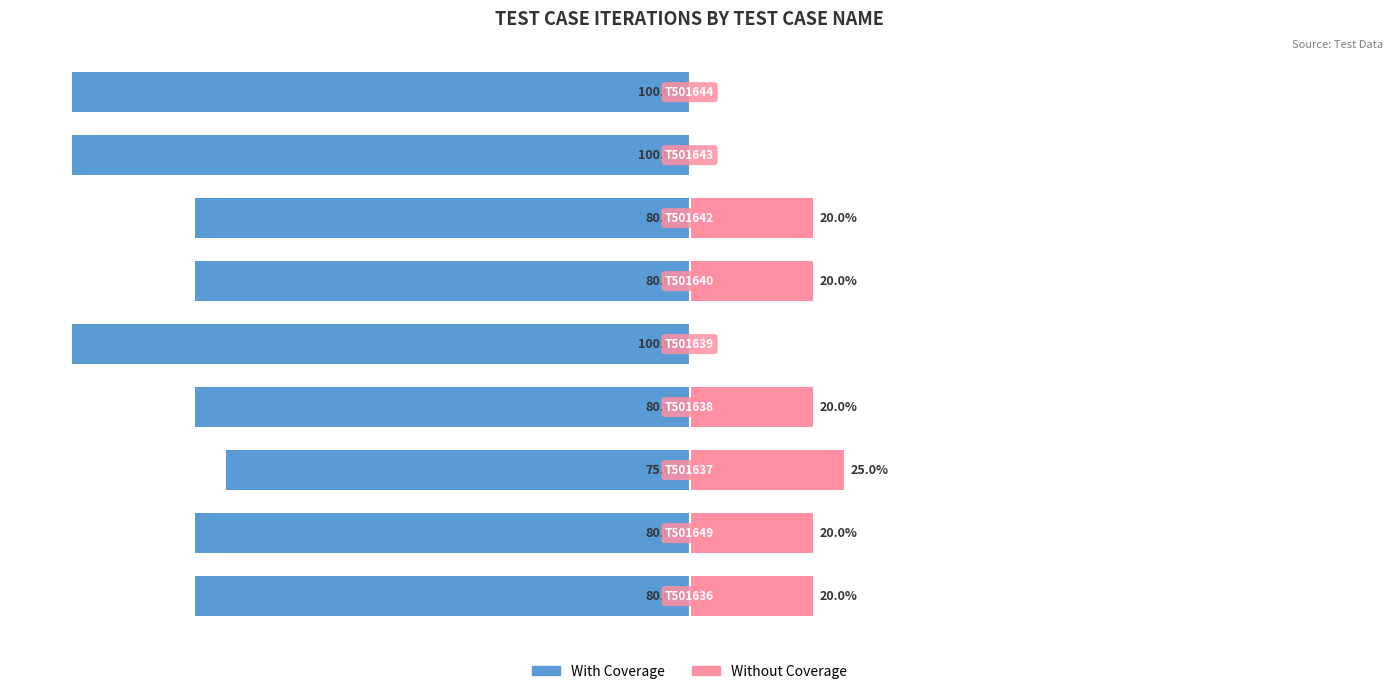

How many groups of bars are there?

9